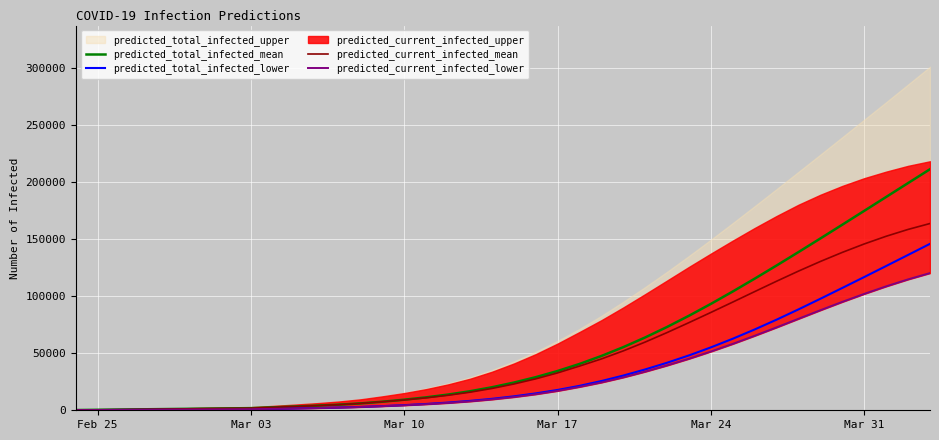

How many lines are shown in the chart?

4